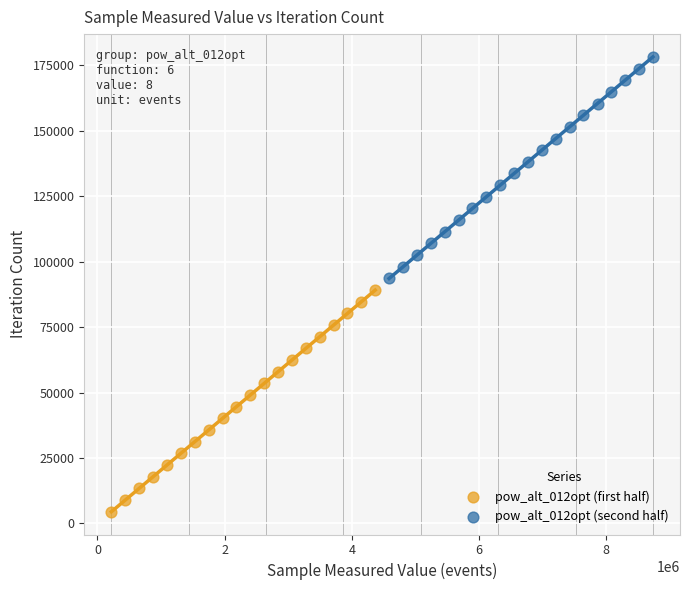

Which series contains the highest Y value?

pow_alt_012opt (second half)